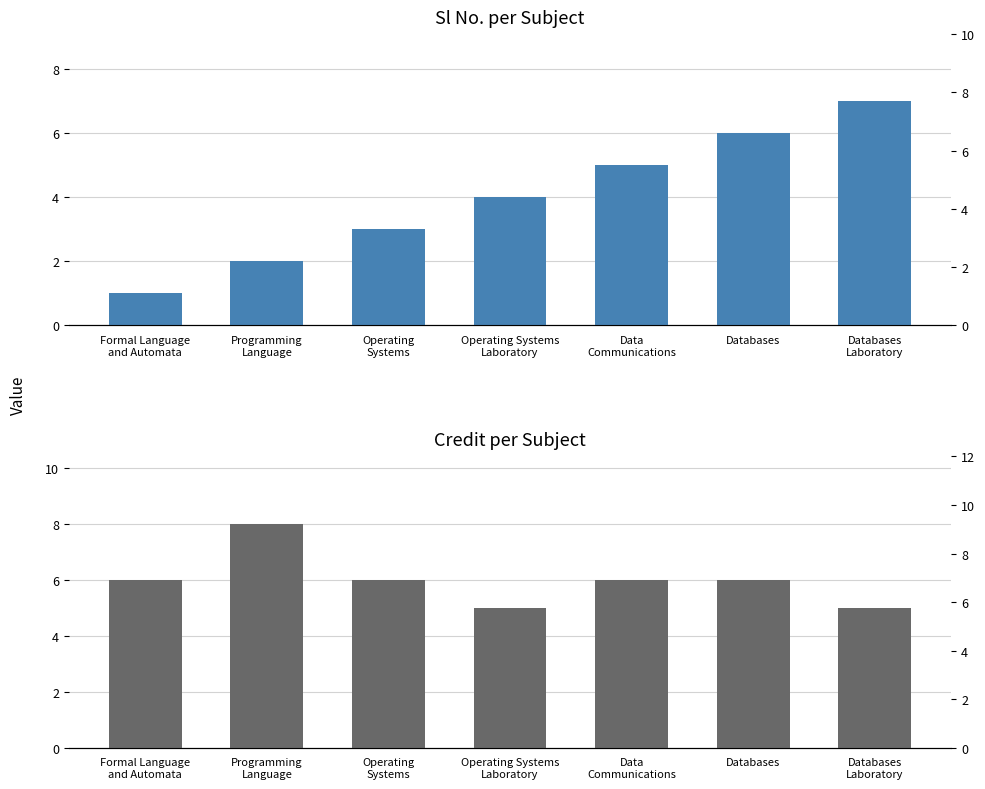

What is the difference between the maximum and minimum values in the Credit series?

3